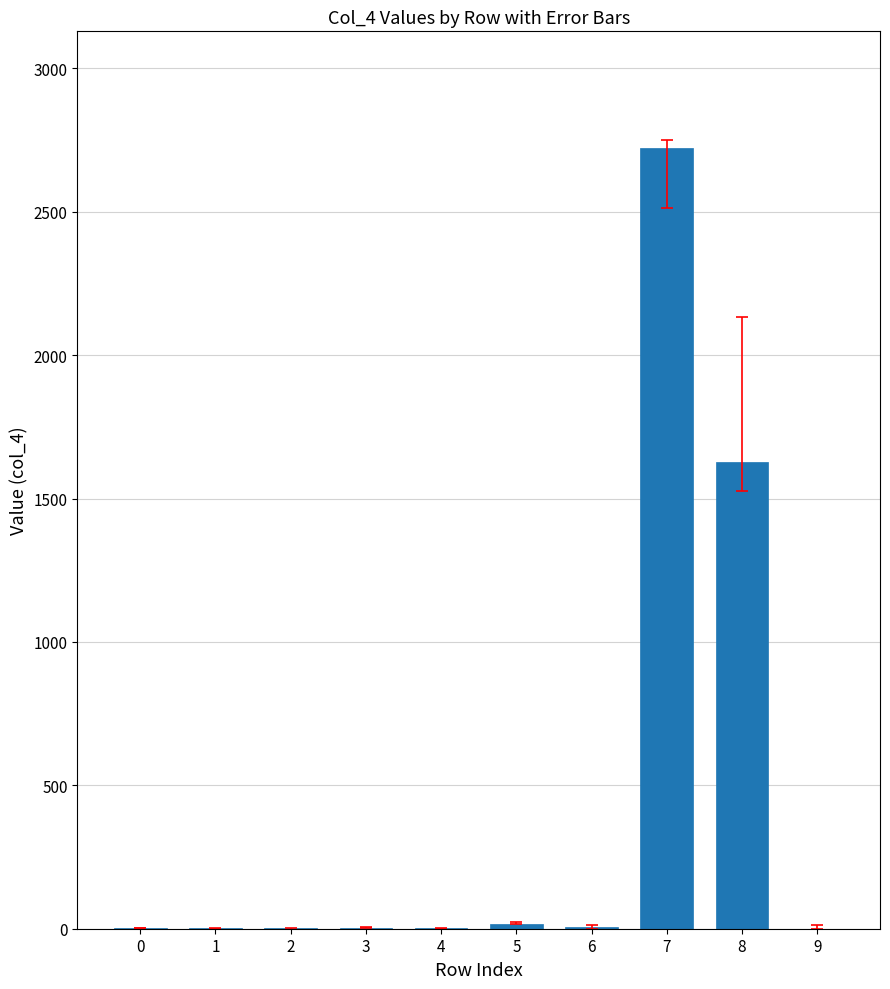

Is it true that the value at 8 is 1626?

True